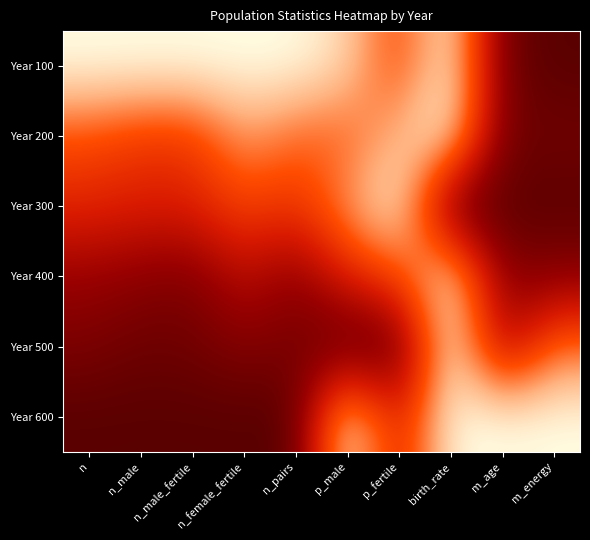

What is the greatest value displayed?

1.0